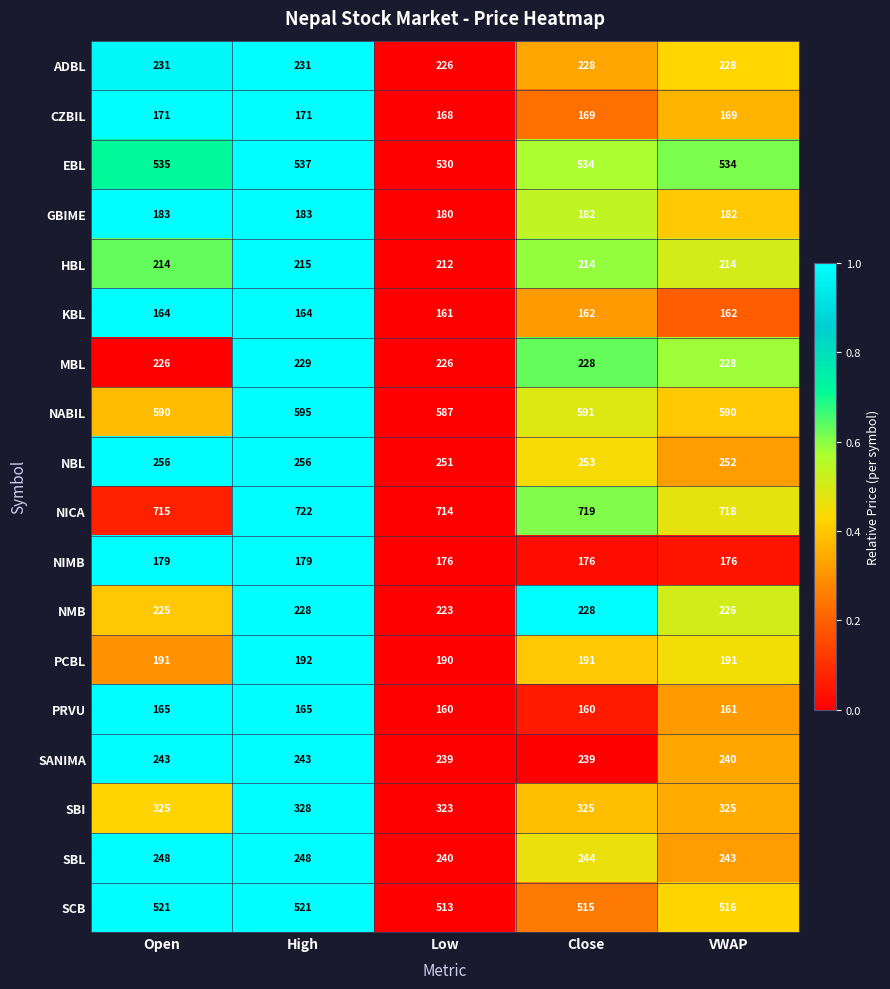

What is the average value of the NMB series?

226